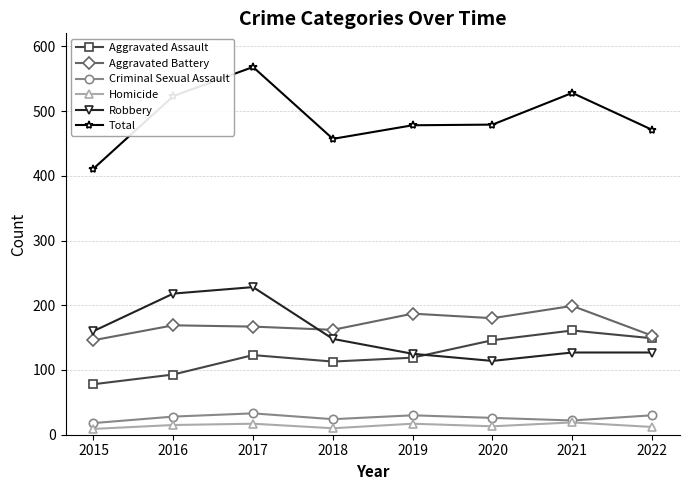

The value of Aggravated Battery at 2020 is 100. True or false?

False